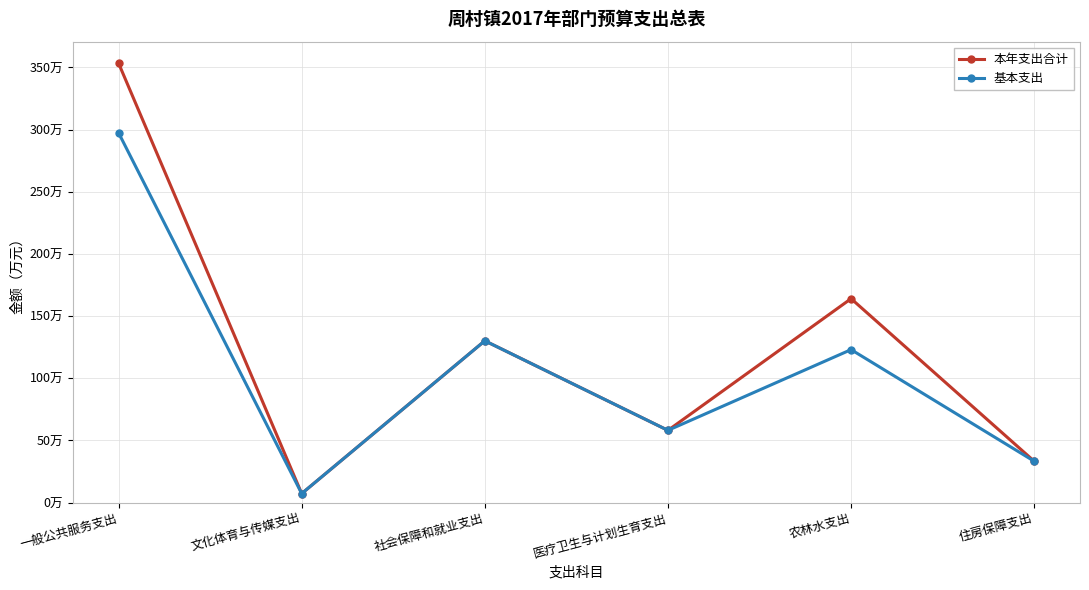

Is the value of 本年支出合计 at 医疗卫生与计划生育支出 greater than the value of 基本支出 at 医疗卫生与计划生育支出?

No